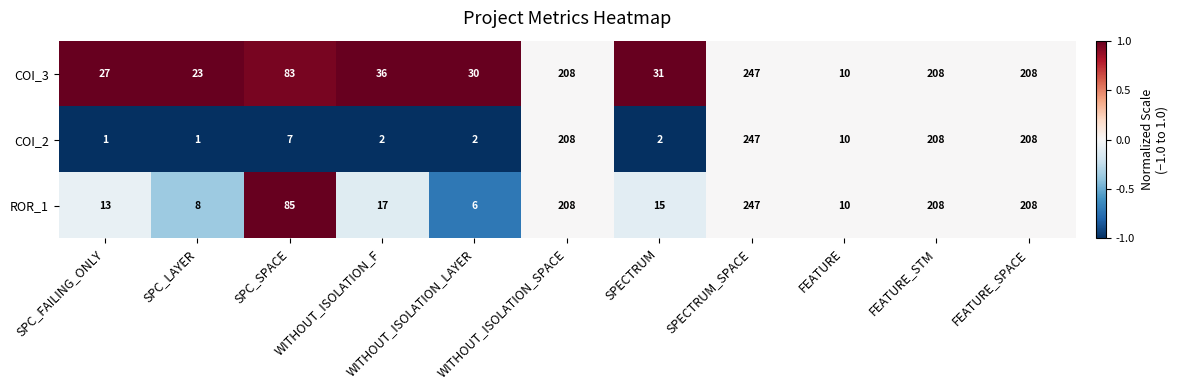

At how many categories does at least one series exceed 196?

4